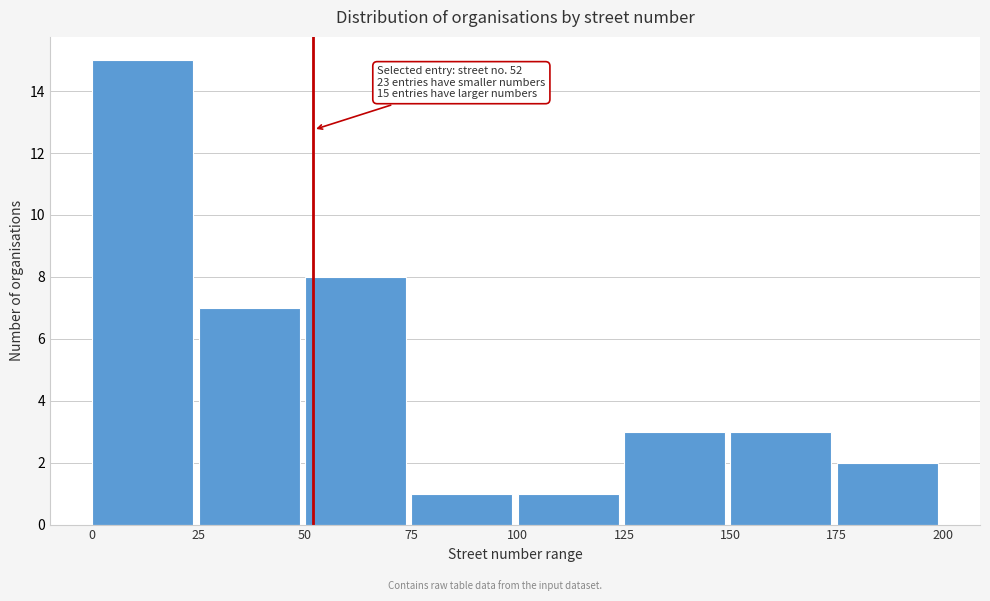

Which range on the x-axis has the tallest bar?

0 to 25